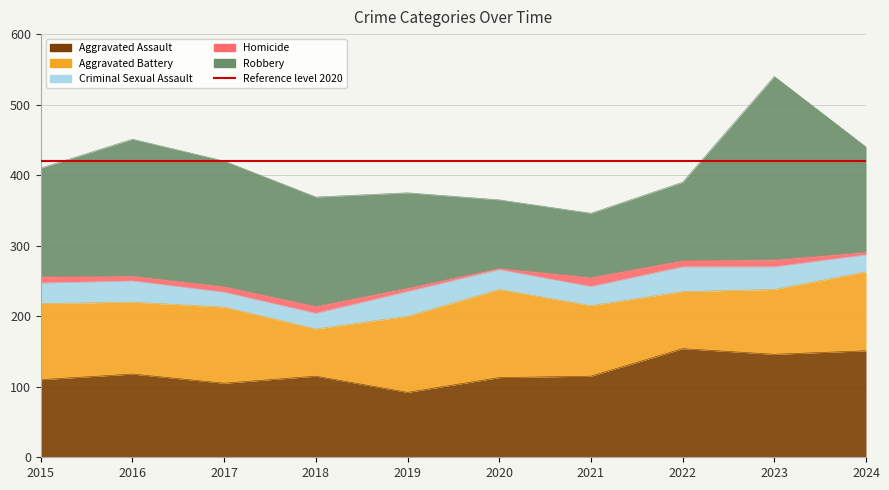

The value of Criminal Sexual Assault at 2024 is 17. True or false?

False